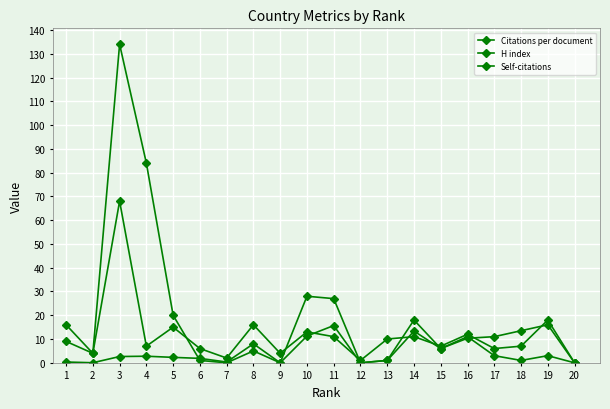

How many categories are shown in the chart?

20